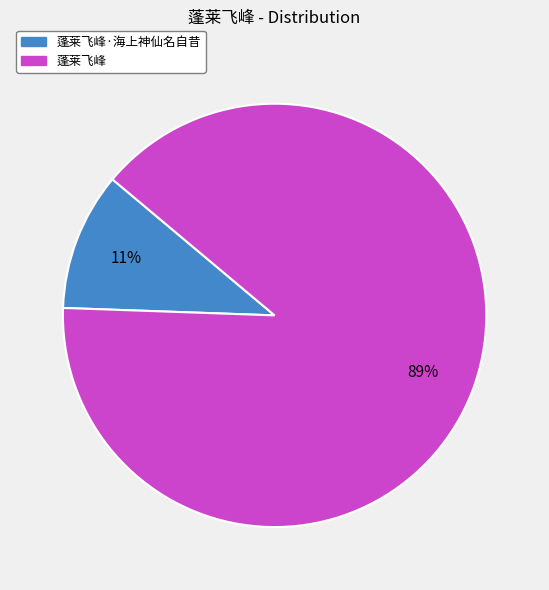

The 蓬莱飞峰 slice represents 89% of the pie. True or false?

True